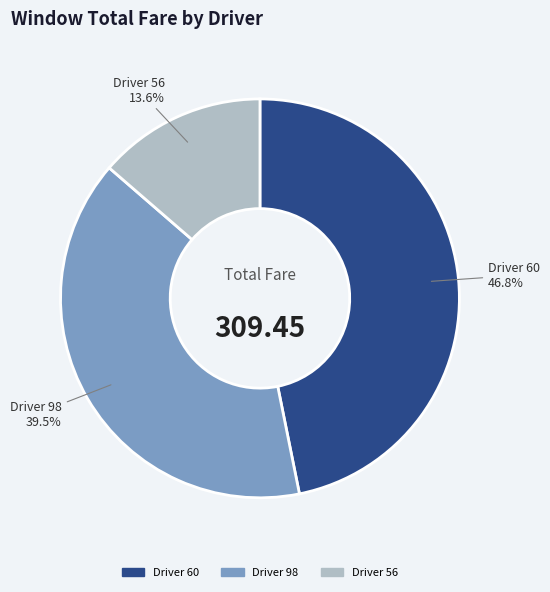

What is the ratio of the value at Driver 56 to the value at Driver 60?

0.3